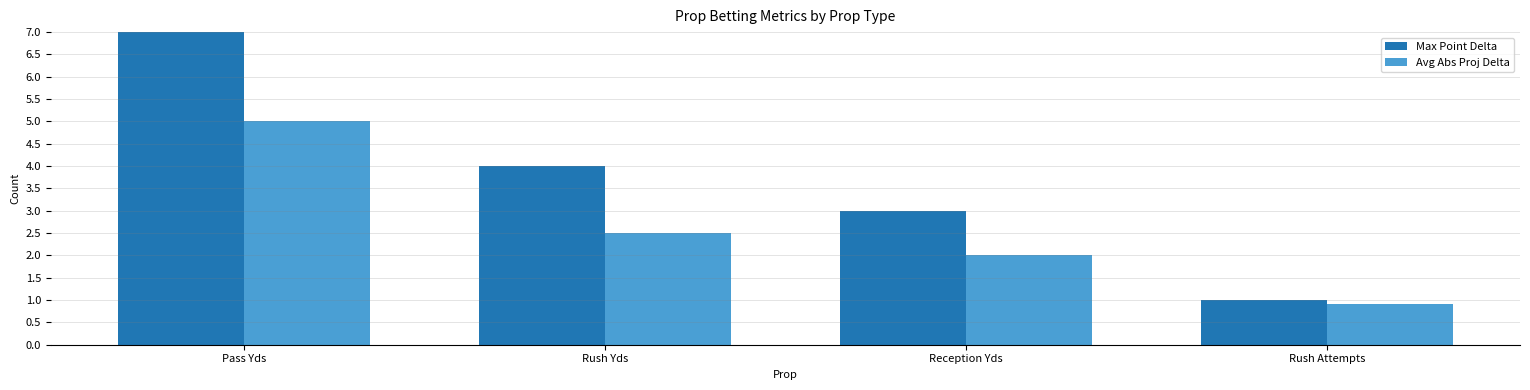

At which label does Avg Abs Proj Delta reach its peak?

Pass Yds